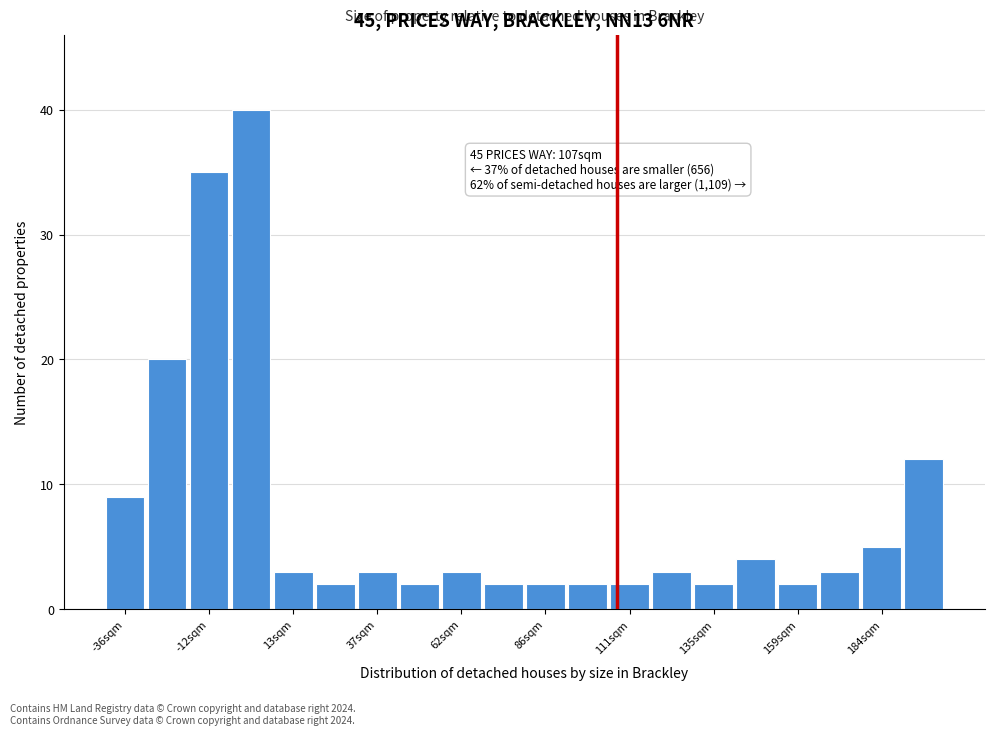

Read against the x-axis, roughly where is the centre of the tallest bar?

0